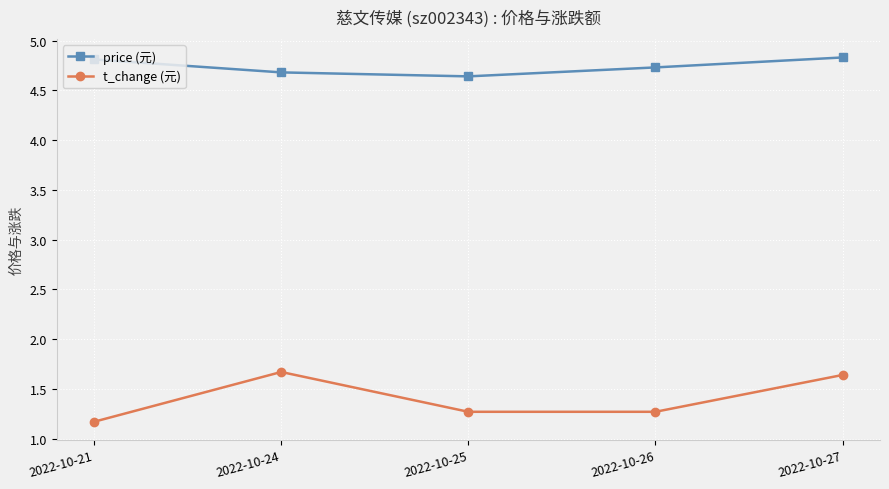

How many lines are shown in the chart?

2